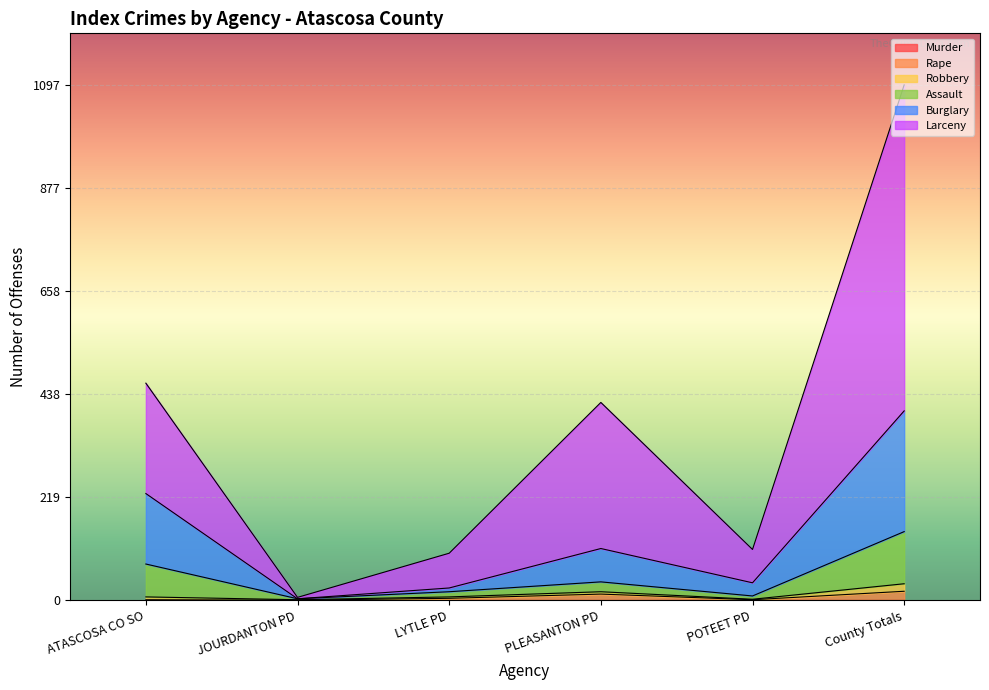

At which category is the sum across all series the highest?

County Totals